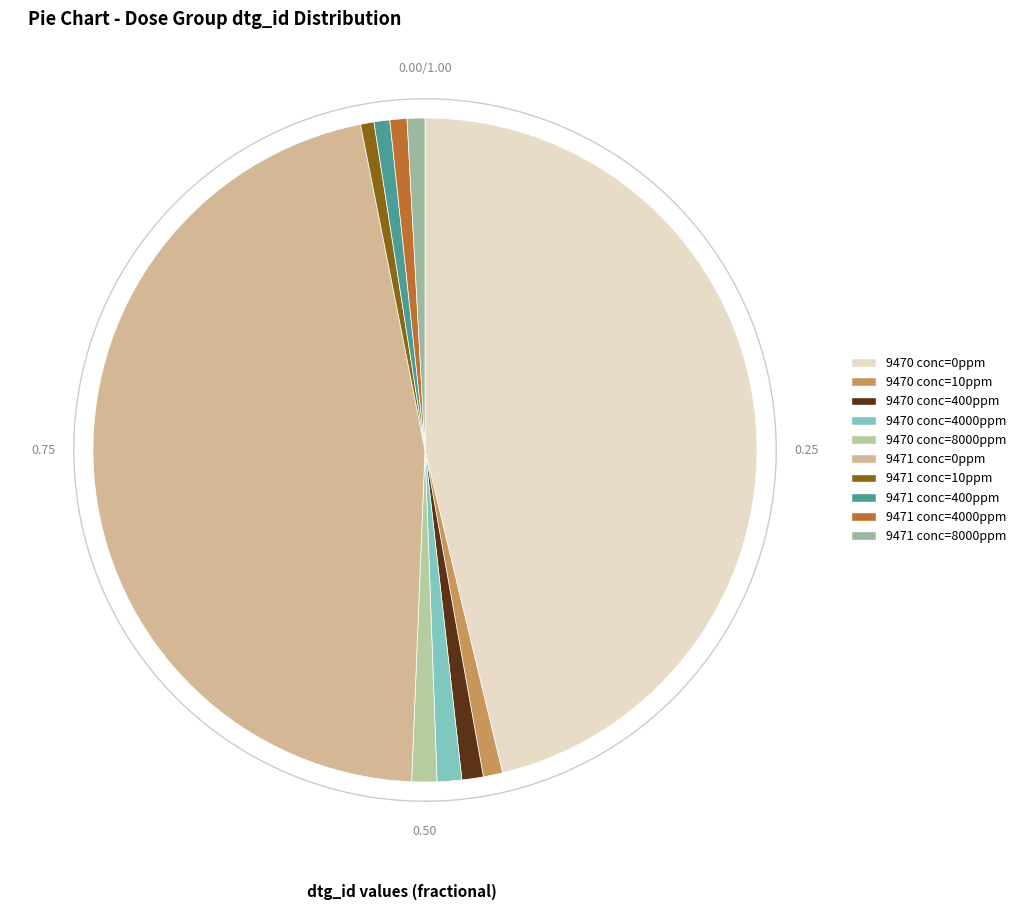

To the nearest percent, what is the difference between the dose_level_4 (tg_id=9471) and dose_level_0 (tg_id=9470) slice percentages?

45%